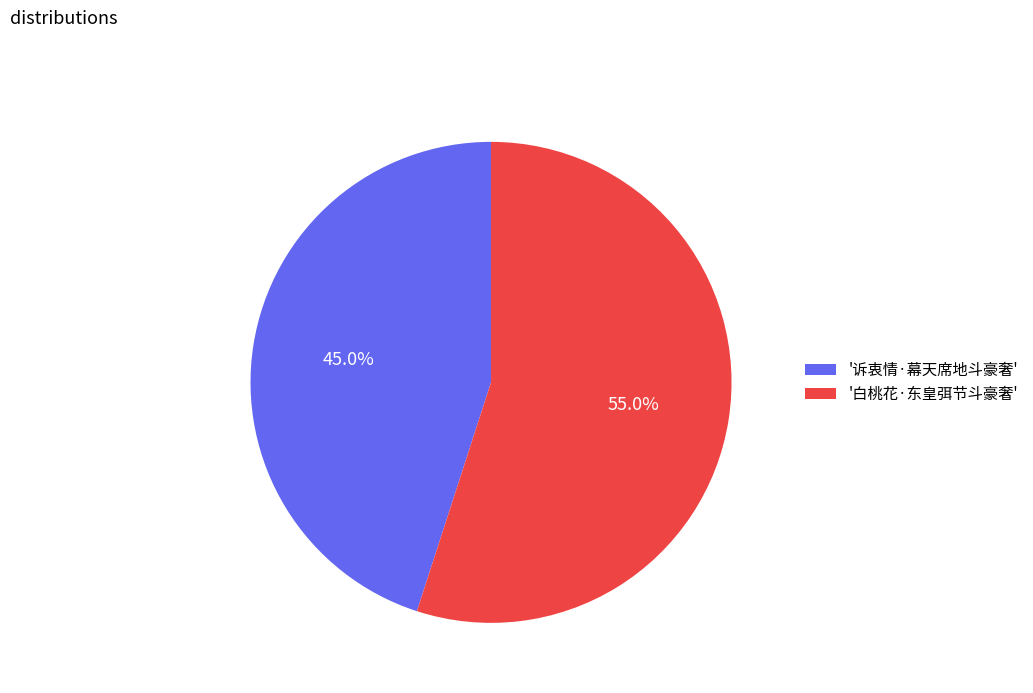

Count the number of slices in the pie.

2